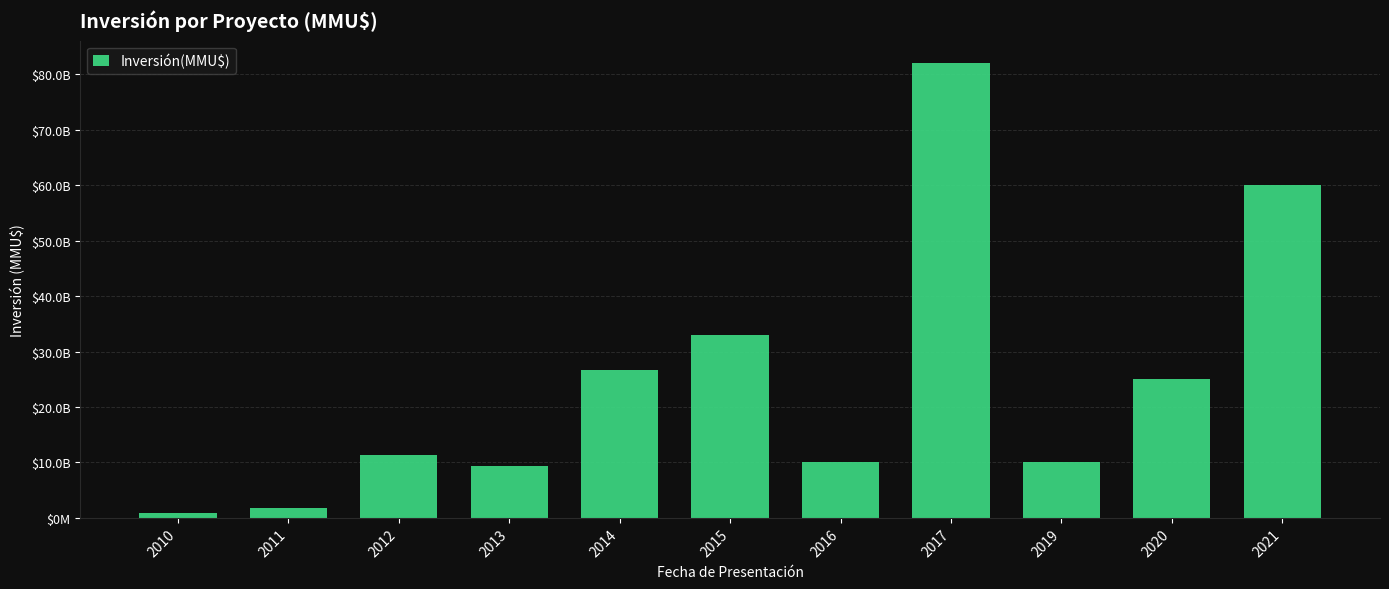

Does the chart contain any negative values?

No